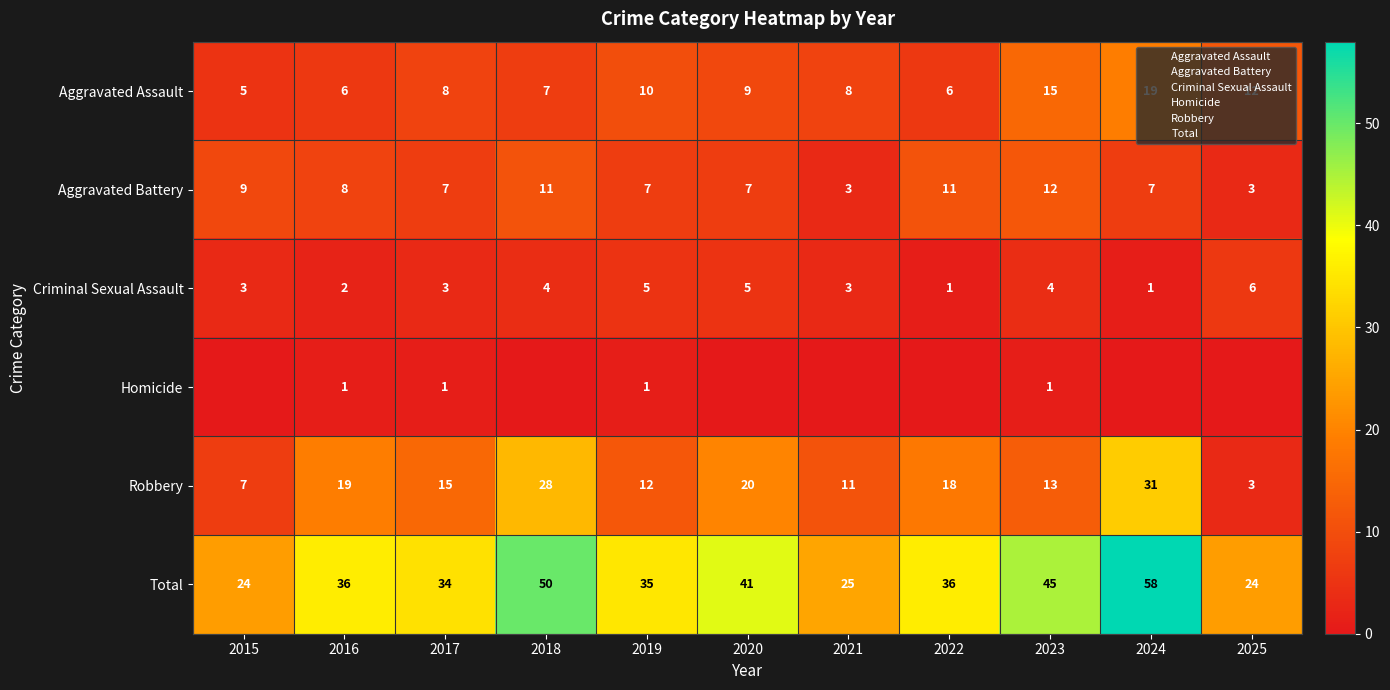

Which series has the widest spread of values?

Total